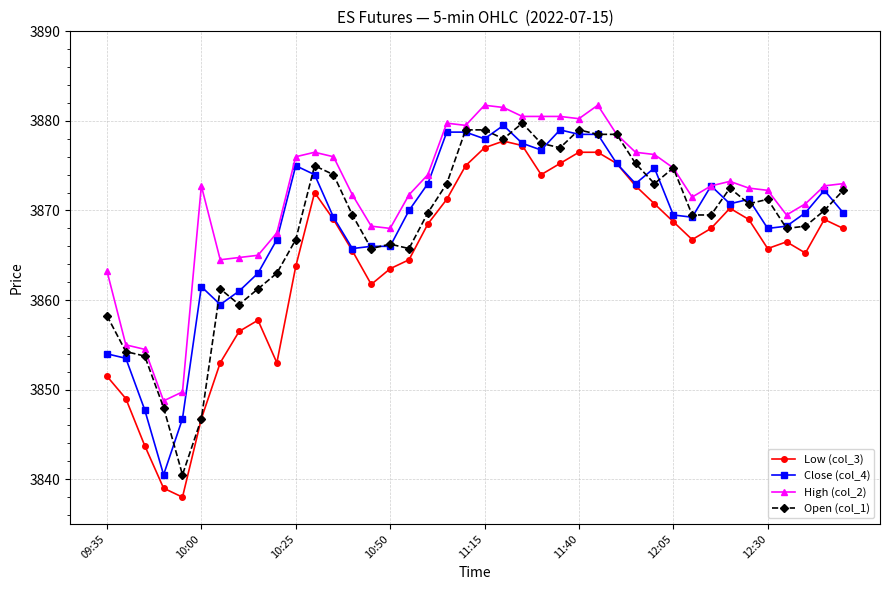

Which series has the largest range (max minus min)?

Low (col_3)